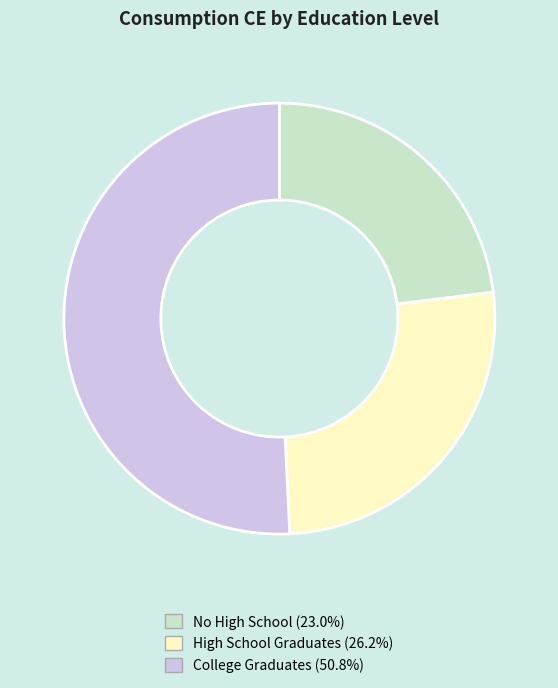

Is the sum of High School Graduates and College Graduates greater than half?

Yes